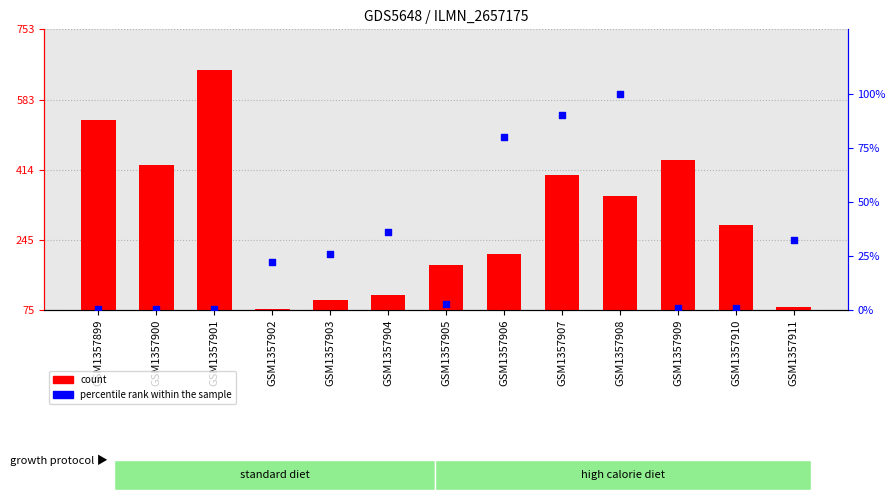

Which series has the largest Y range (max minus min)?

count